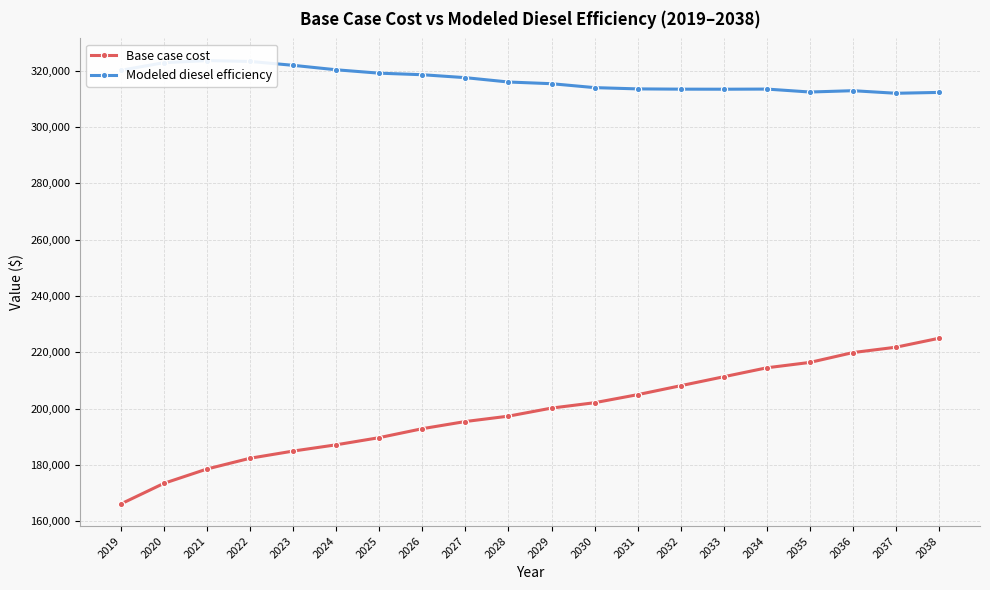

How many lines are shown in the chart?

2